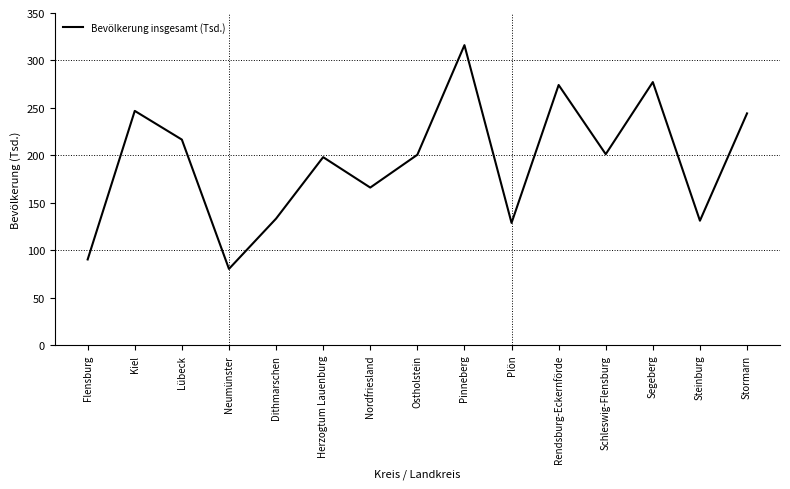

What position from the right is Pinneberg?

7